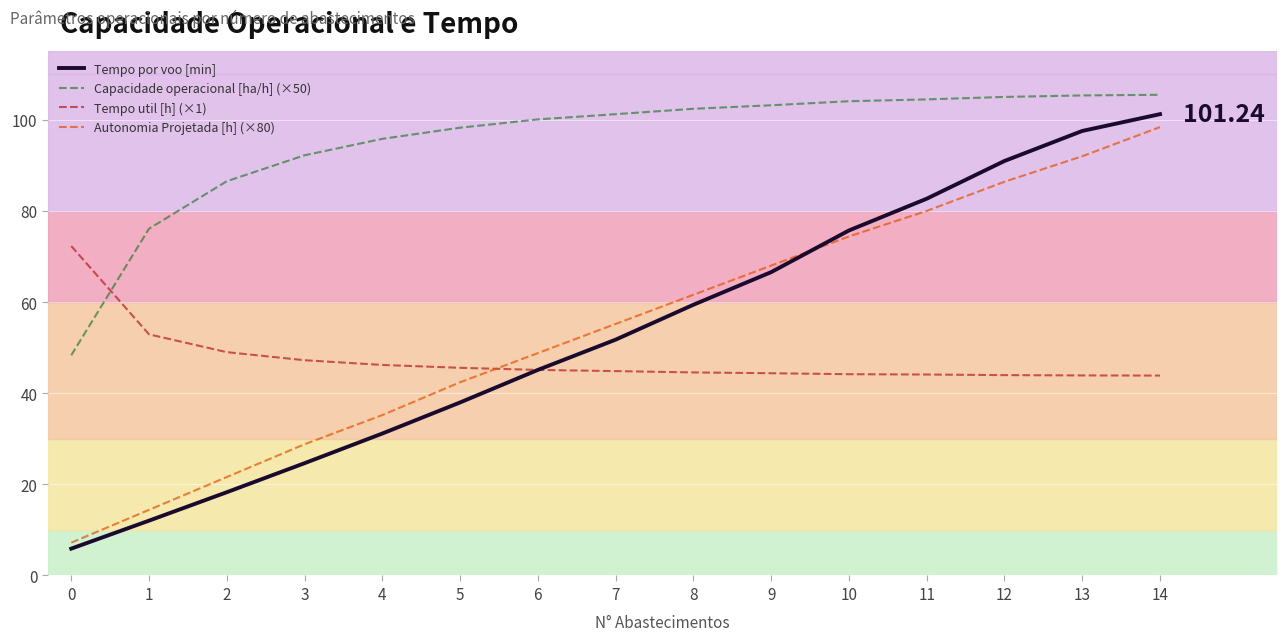

True or false: Tempo util [h] (×1) has a value of 44.1 at 11.

True